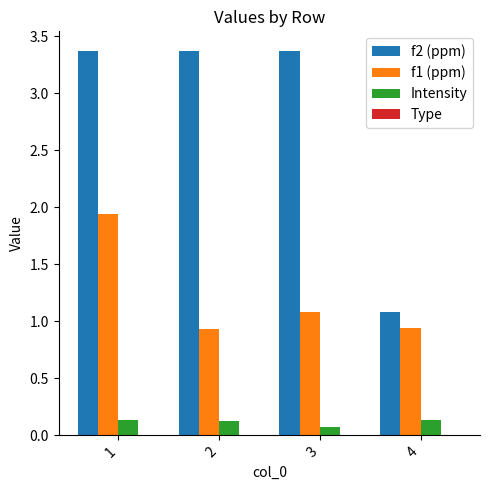

How many values in the f2 (ppm) series exceed 3?

3